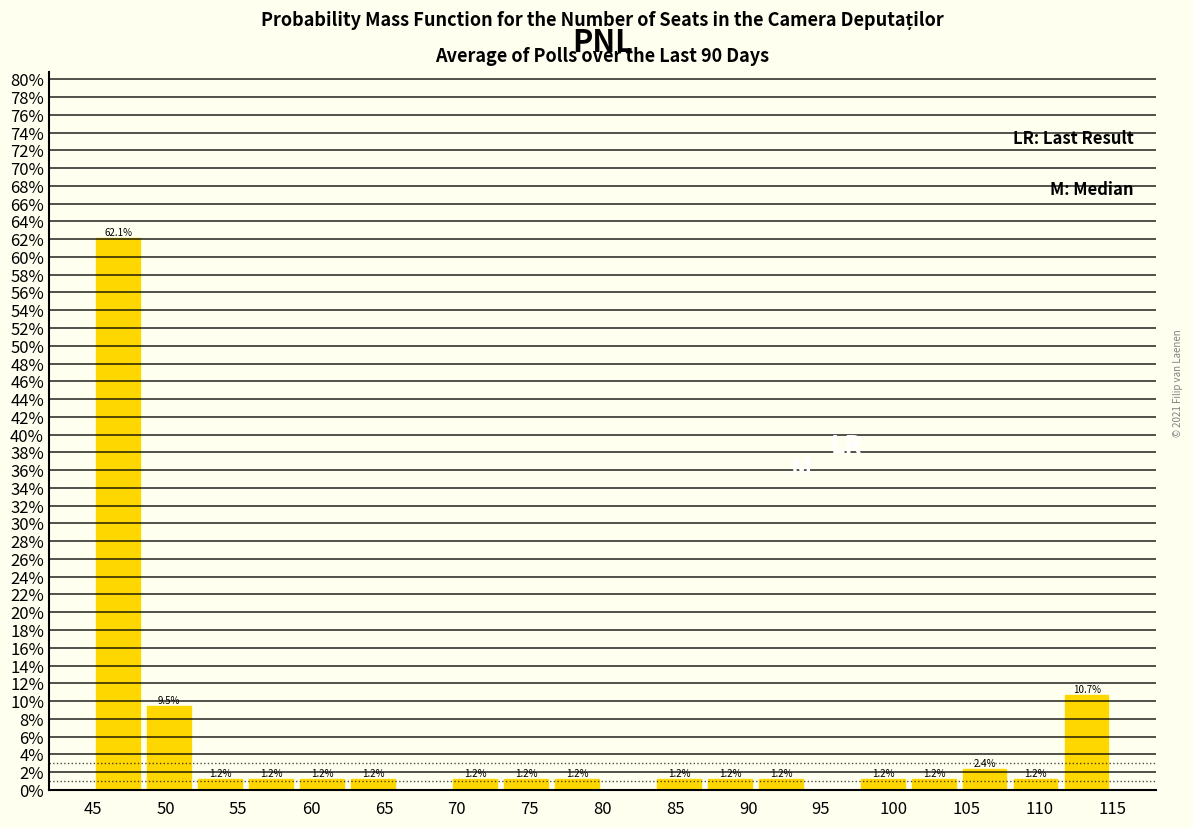

Which range on the x-axis has the tallest bar?

45.0 to 48.5